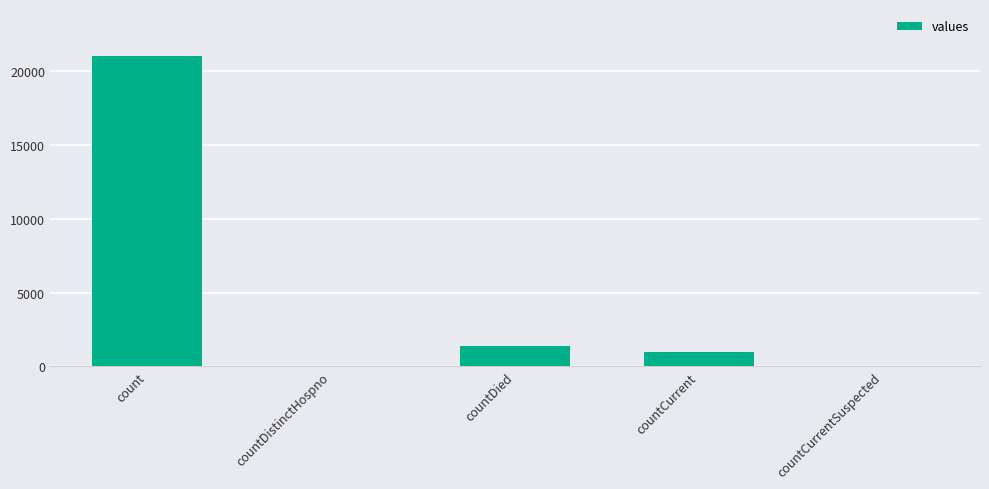

The value at countCurrent is 1006. True or false?

True